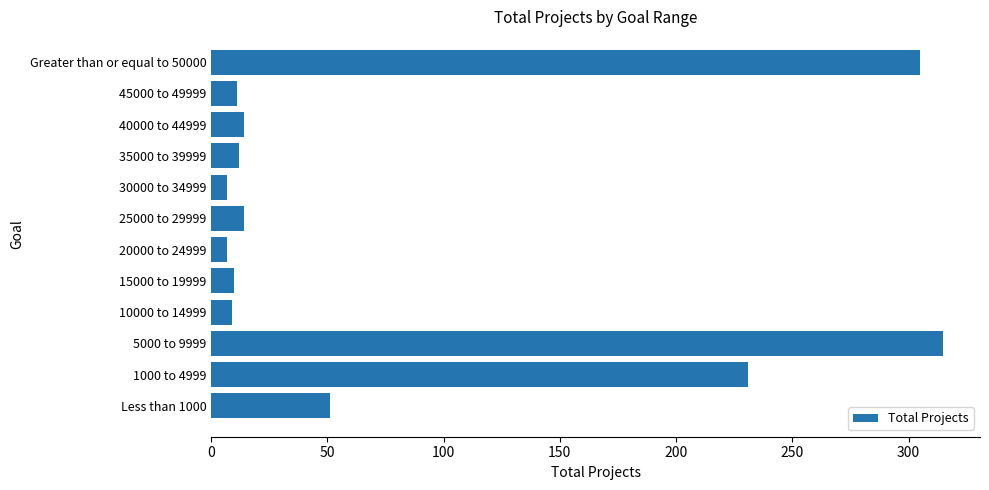

How many bars are there in total?

12